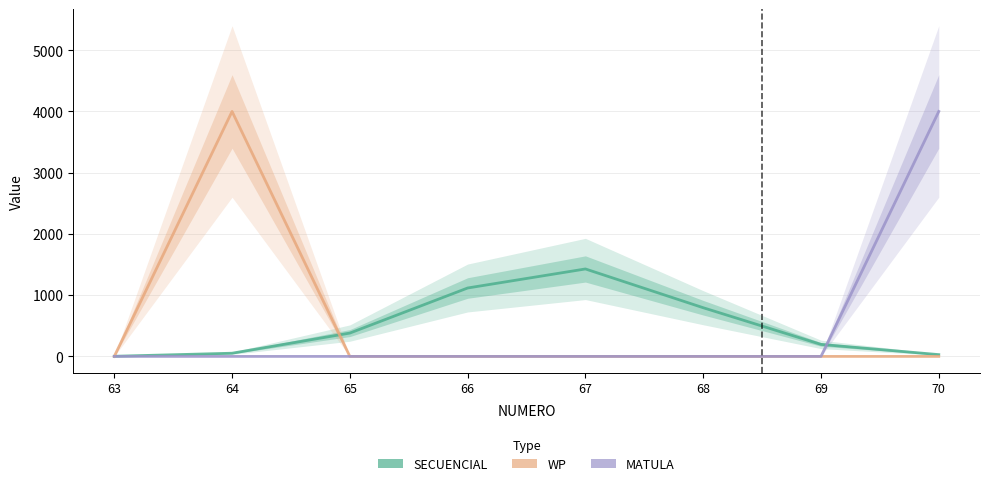

What are all the series names shown in the legend?

SECUENCIAL, WP, MATULA